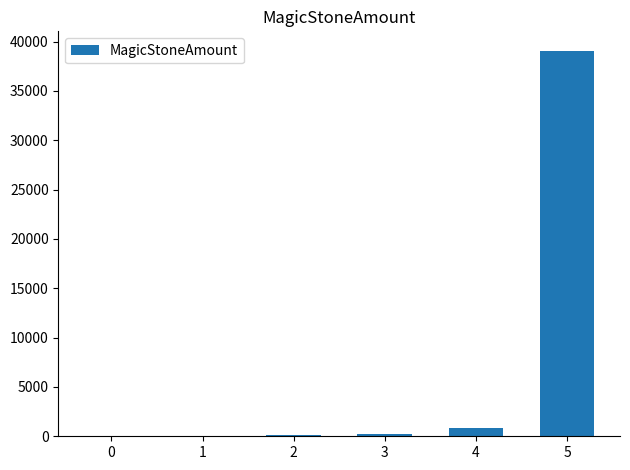

The value at 3 is 1513.0. True or false?

False